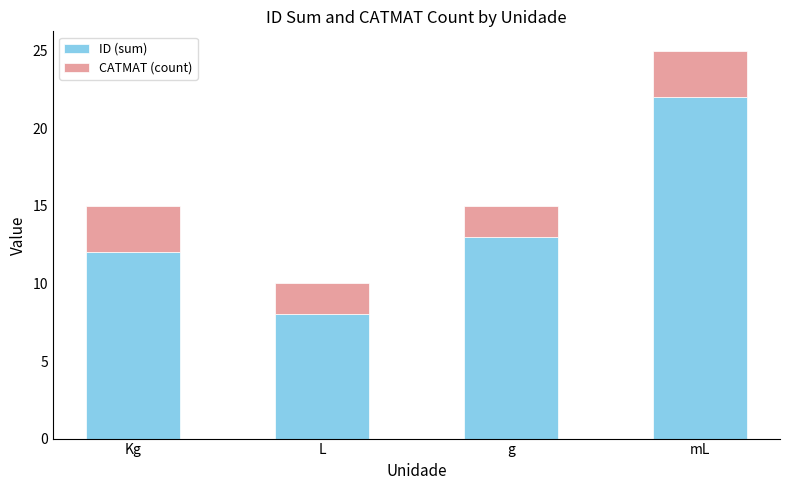

At which label does ID (sum) reach its peak?

mL